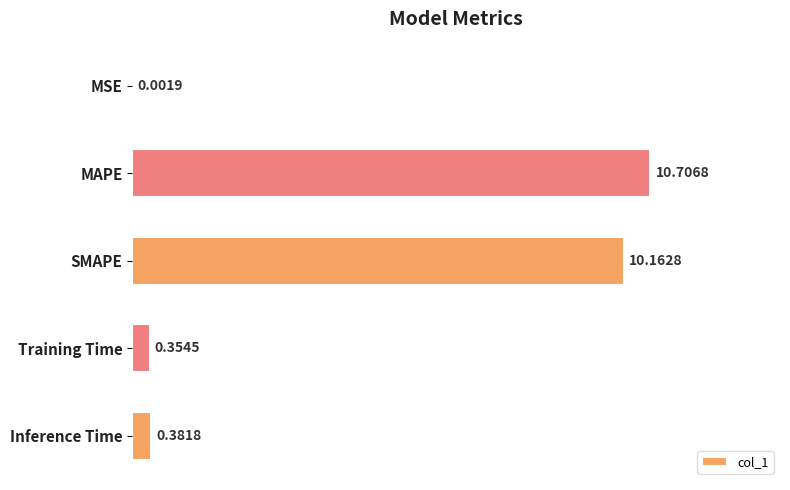

What is the average value?

4.3